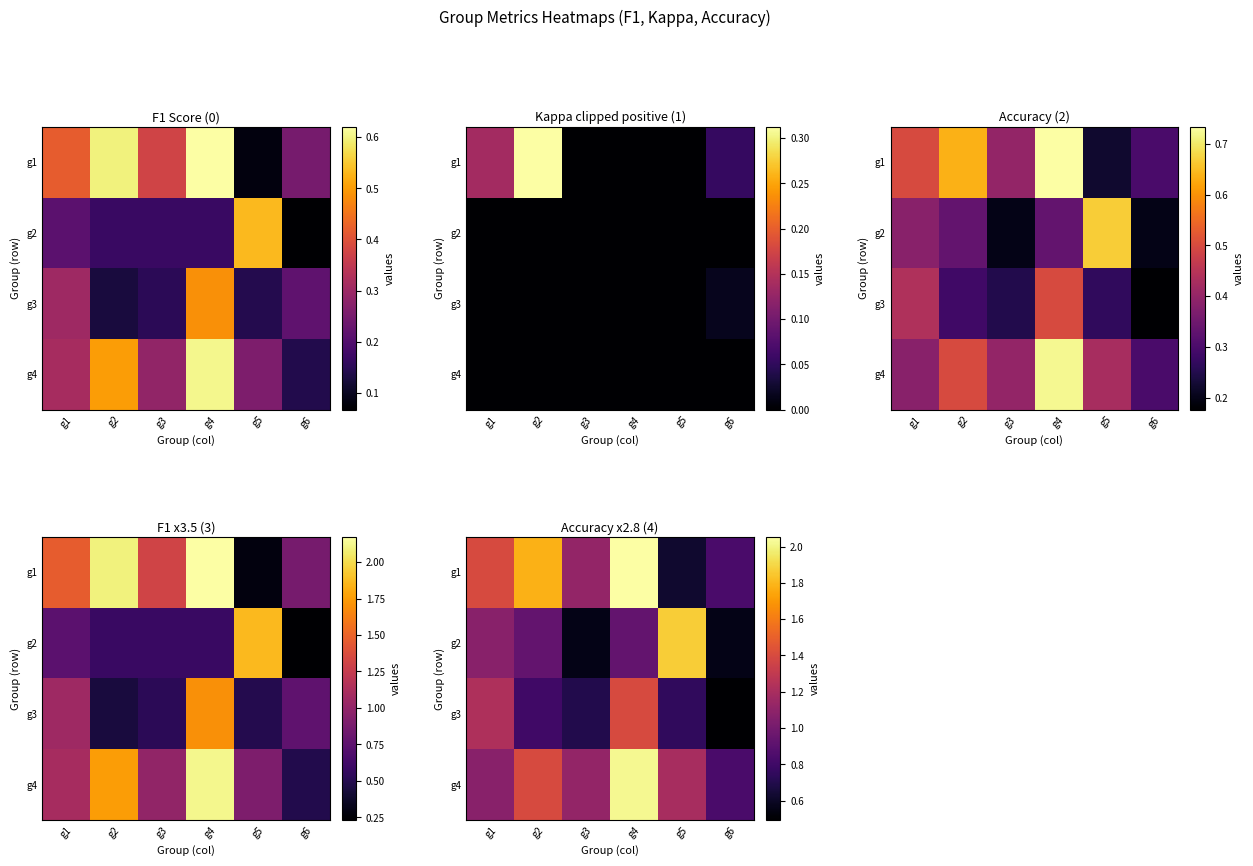

At which category is the sum across all series the highest?

g4